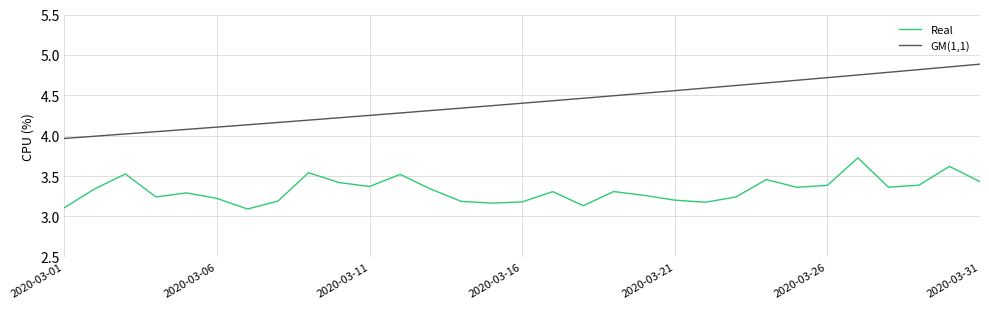

True or false: GM(1,1) and Real intersect in this chart.

False